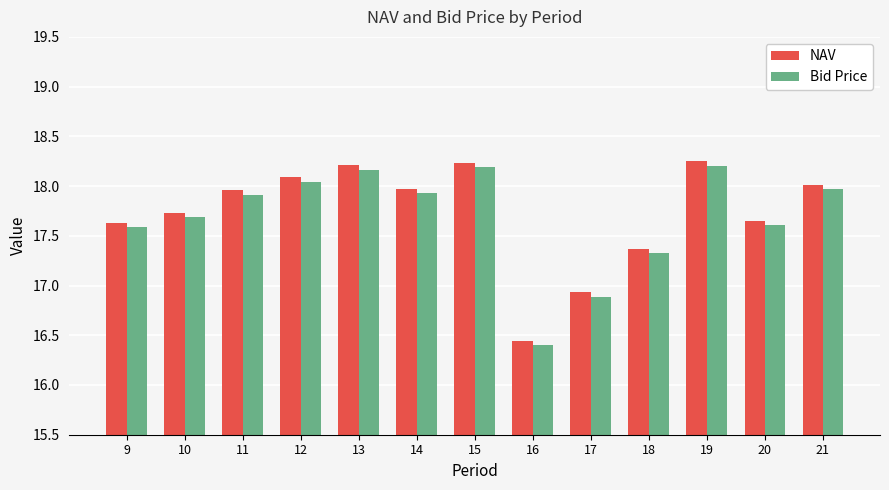

Rank the series at 21 from highest to lowest value.

NAV, Bid Price